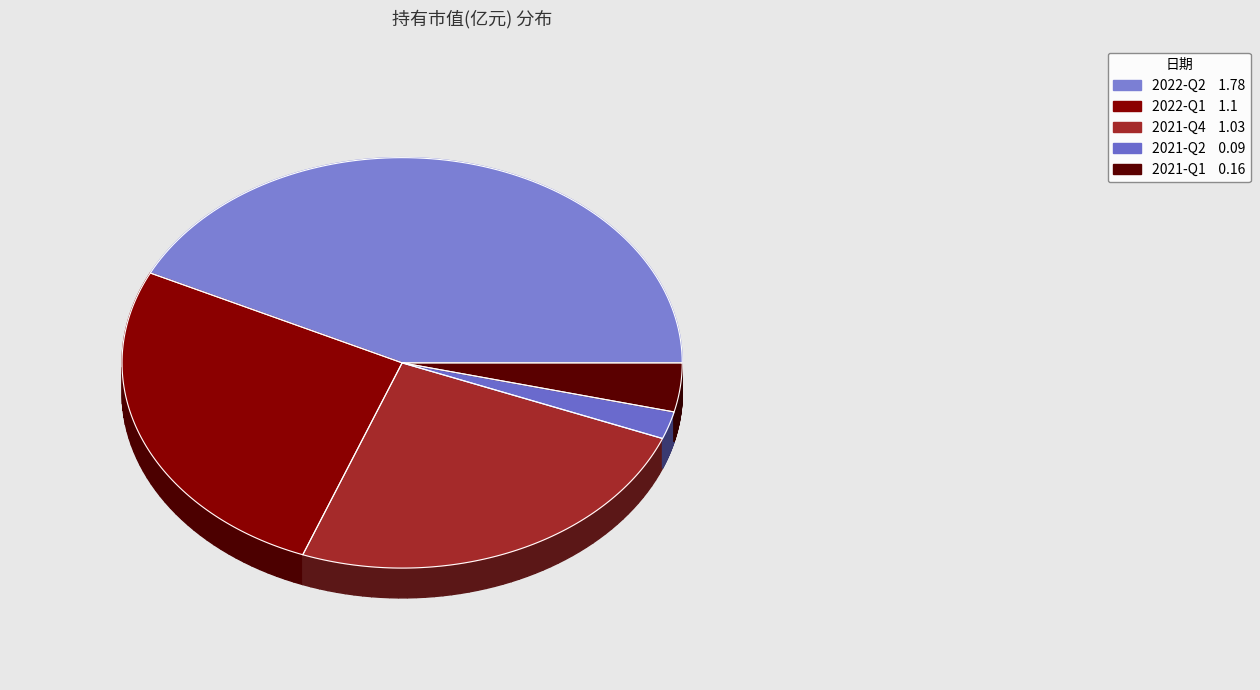

What percentage is the 2022-Q2 slice, to the nearest percent?

43%